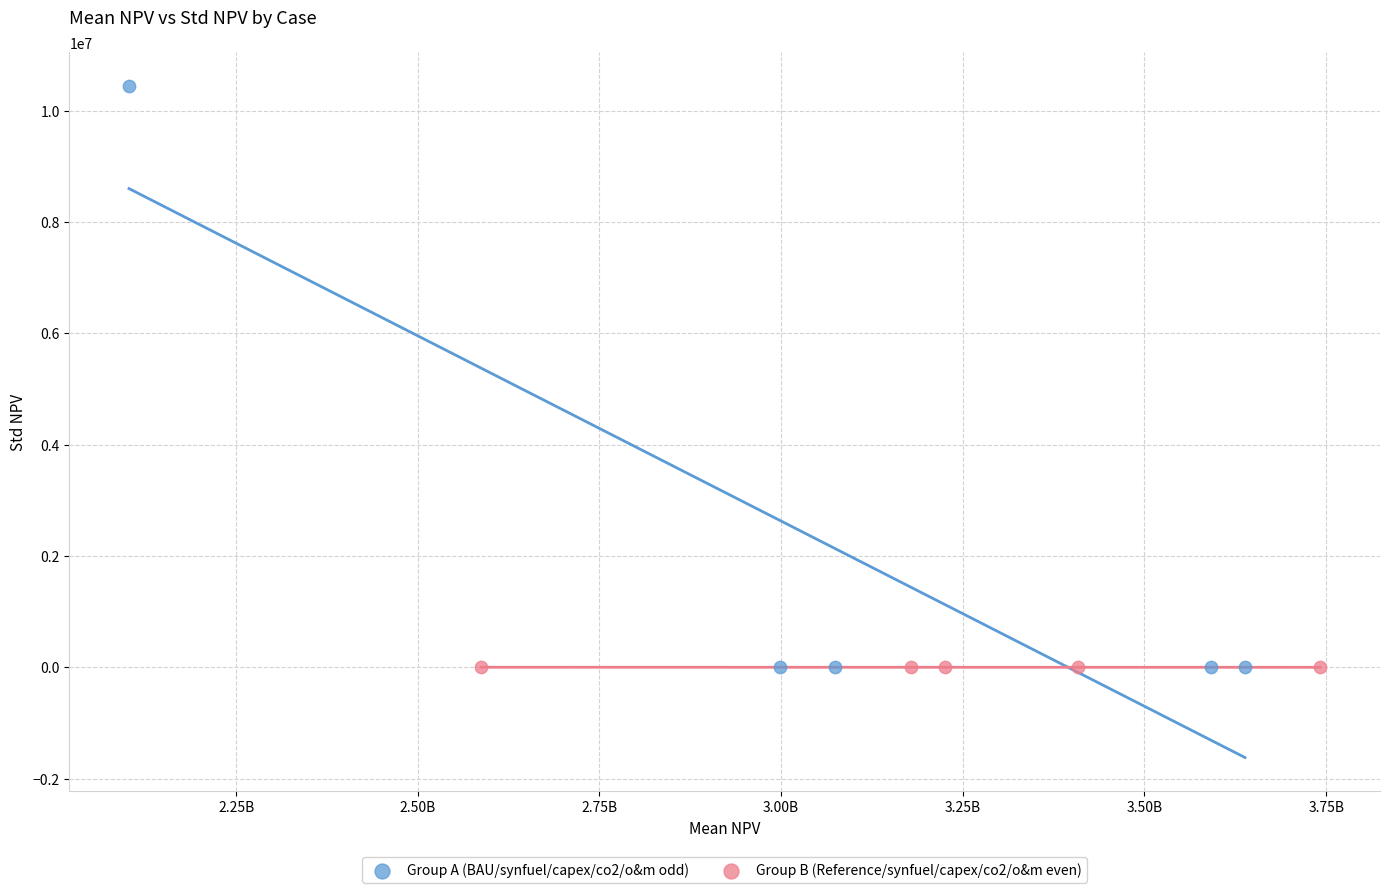

Which series reaches the maximum Y coordinate?

Group A (BAU/synfuel/capex/co2/o&m odd)